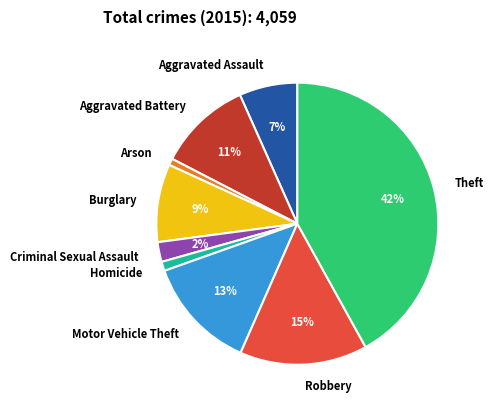

What is the largest slice in the pie chart?

Theft